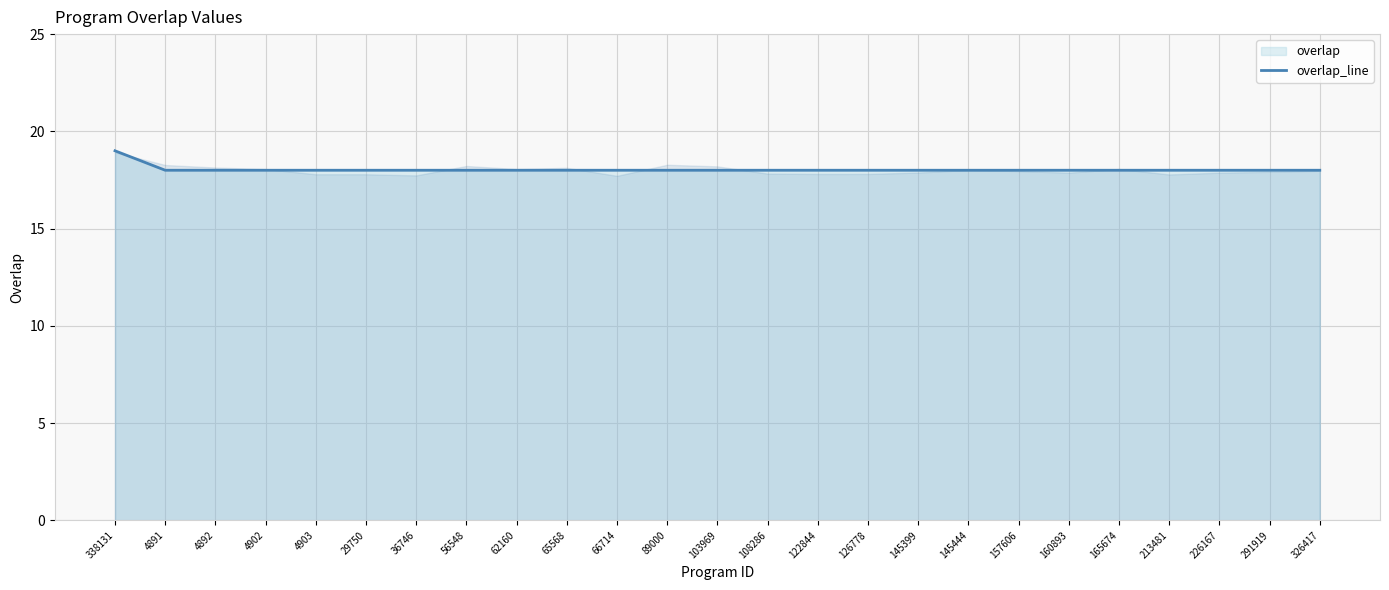

How many series are shown in this chart?

1